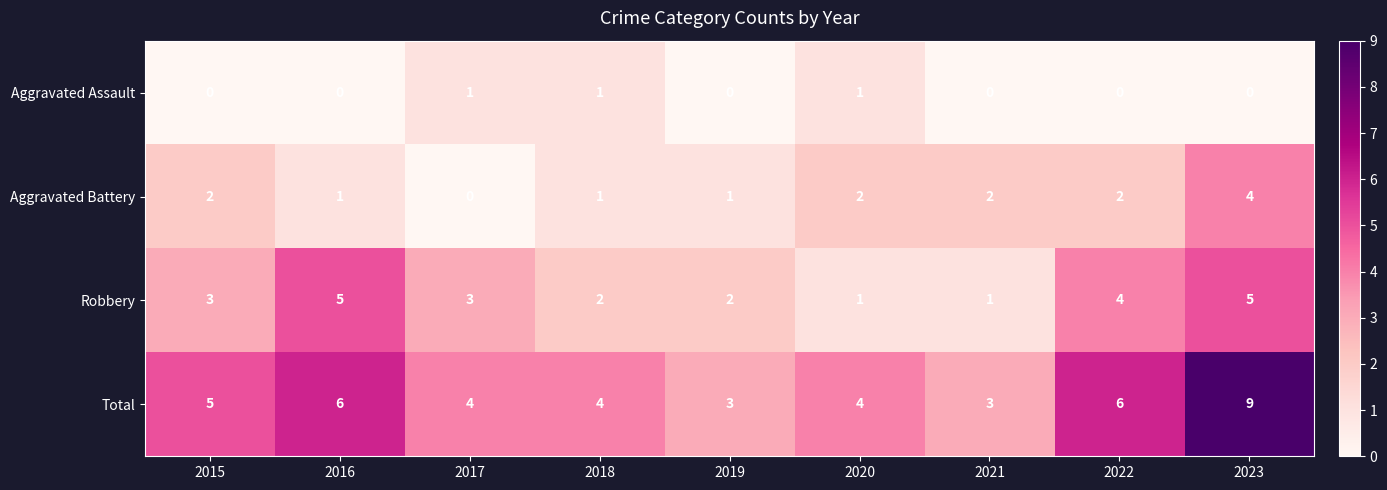

The value of Total at 2019 is 2. True or false?

False